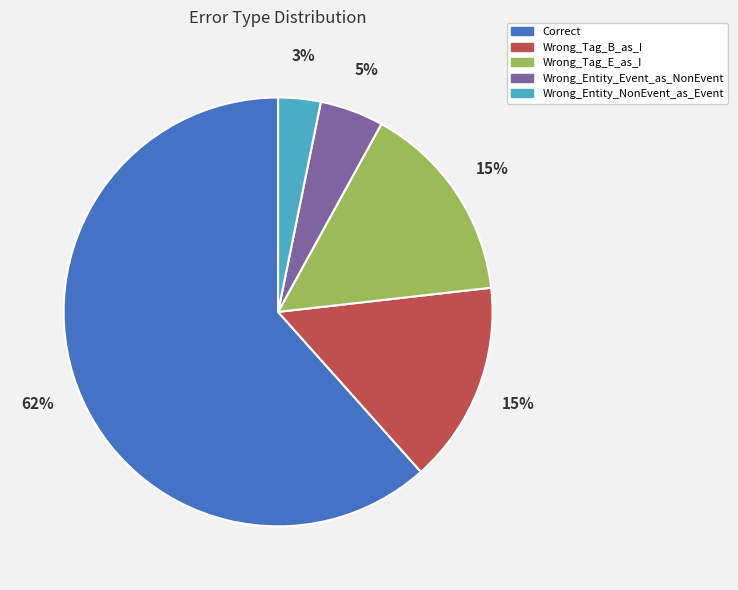

The Wrong_Entity_NonEvent_as_Event slice represents 3% of the pie. True or false?

True